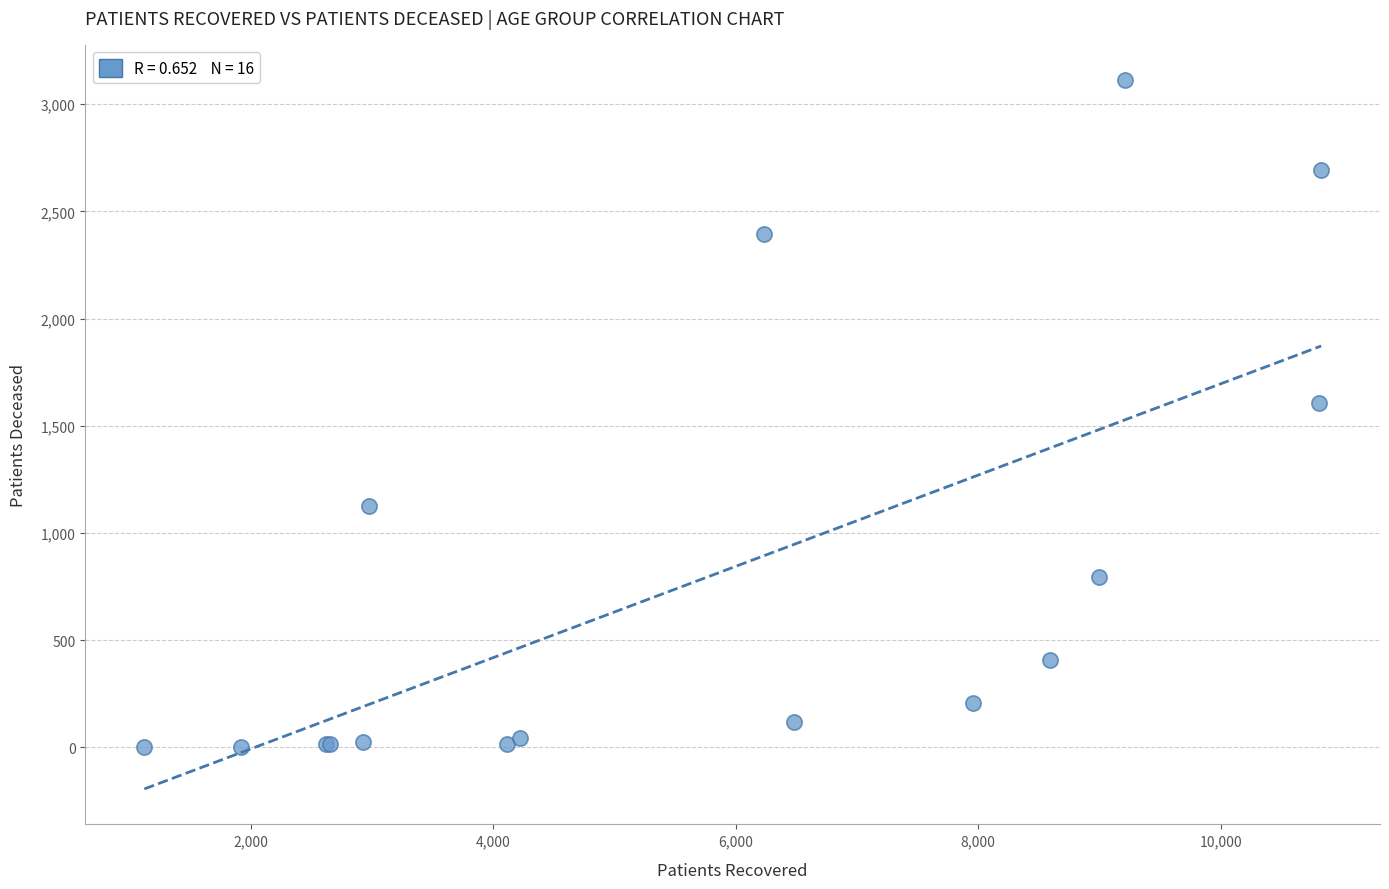

What Y value in the scatter plot is closest to 1557?

1606